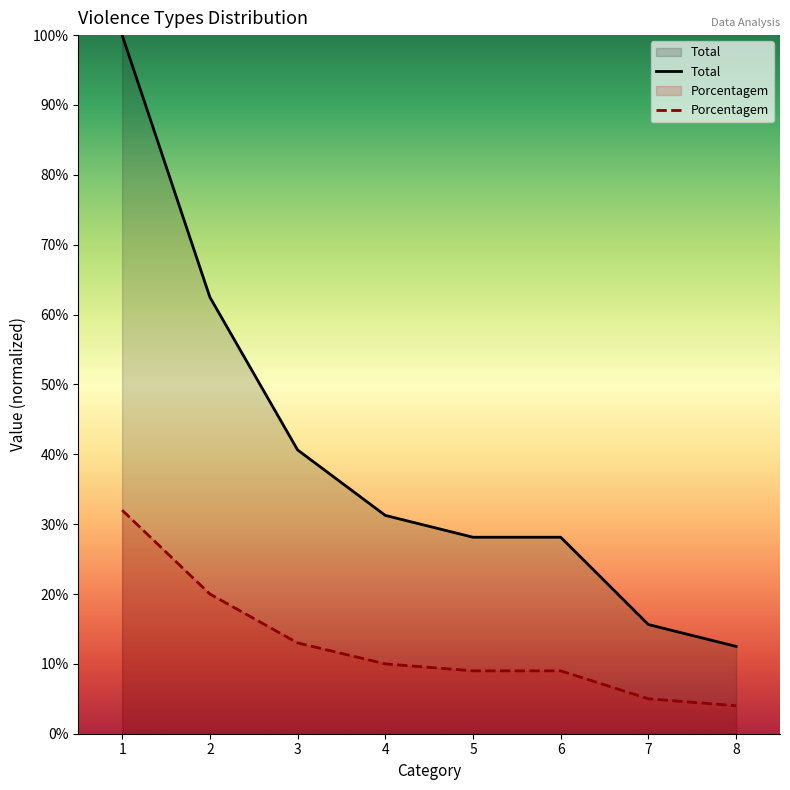

How many data points does each series have?

8